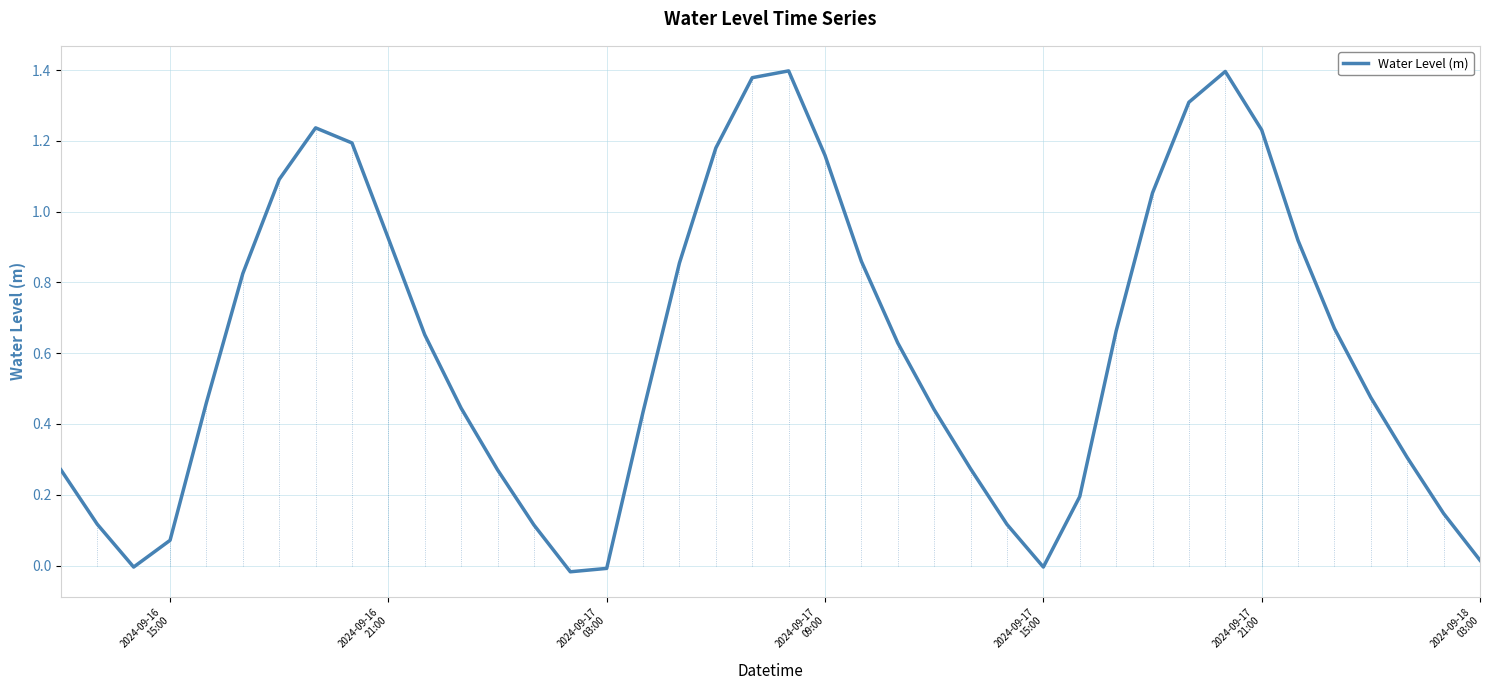

Is this an area chart (filled region under the line)?

No